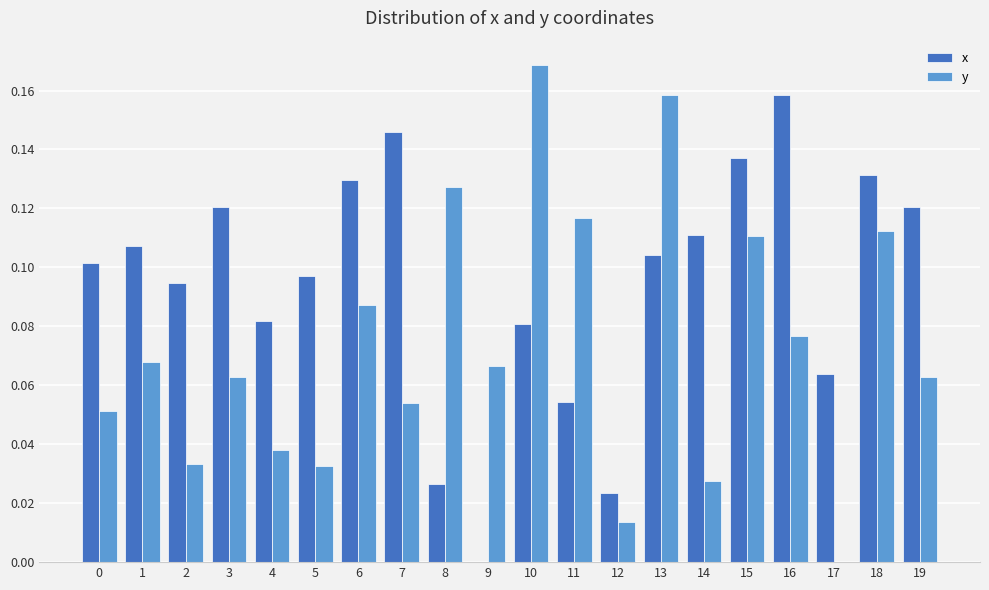

At which category is the sum across all series the highest?

13